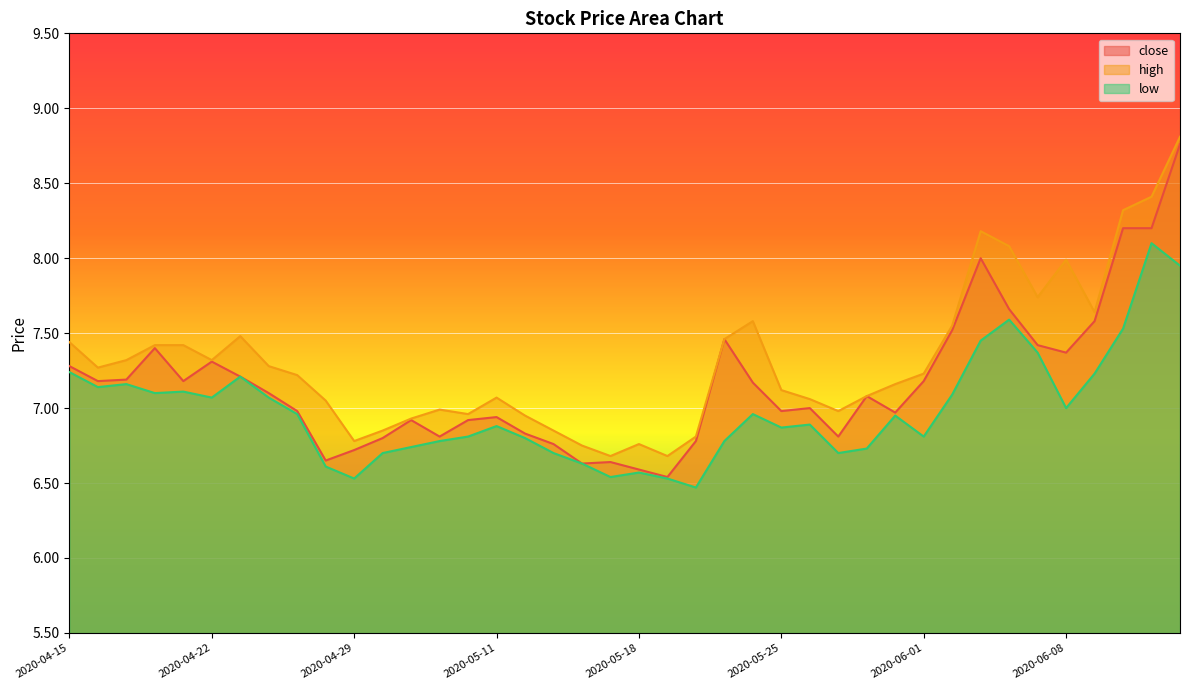

Is the value of high at 2020-05-20 greater than the value of low at 2020-05-06?

Yes